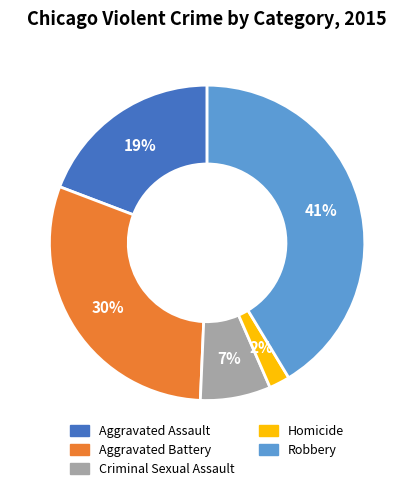

The Aggravated Assault slice represents 19% of the pie. True or false?

True